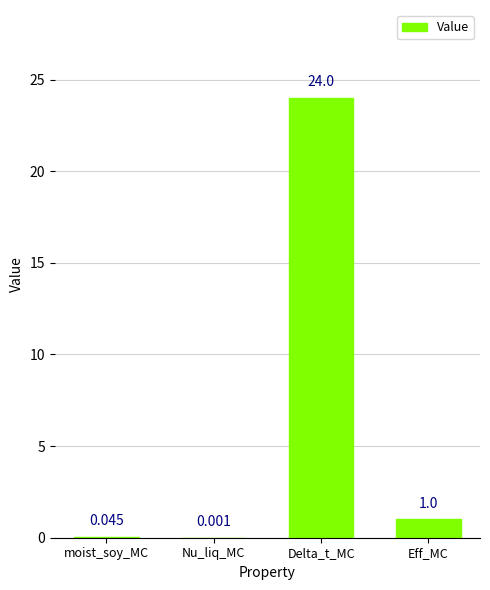

What is the greatest value displayed?

24.0